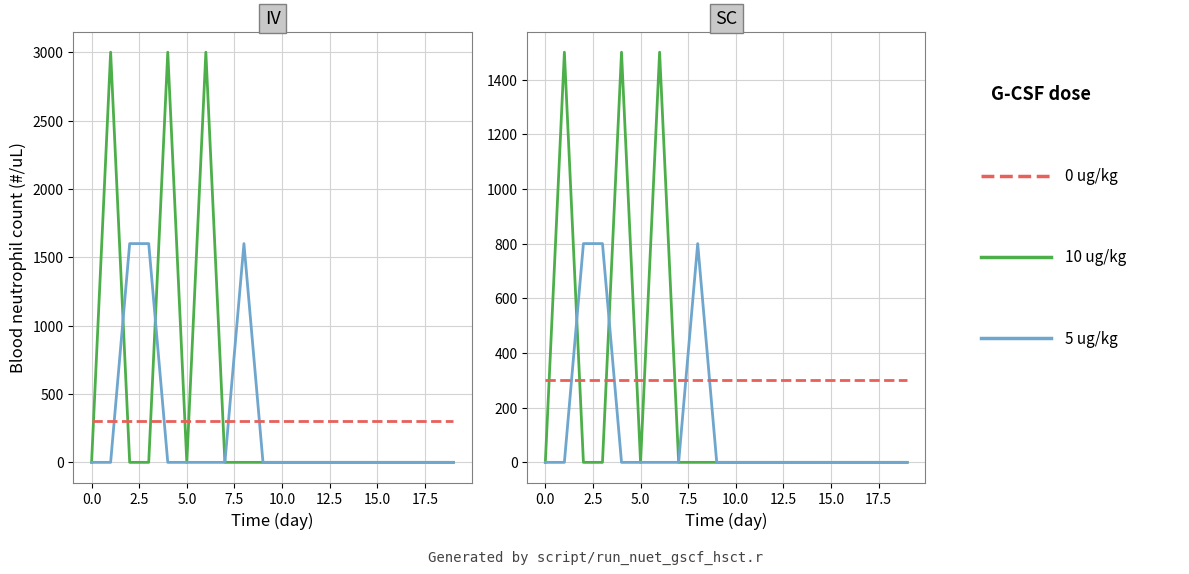

True or false: 5 ug/kg has more than 0 interior local peaks.

True